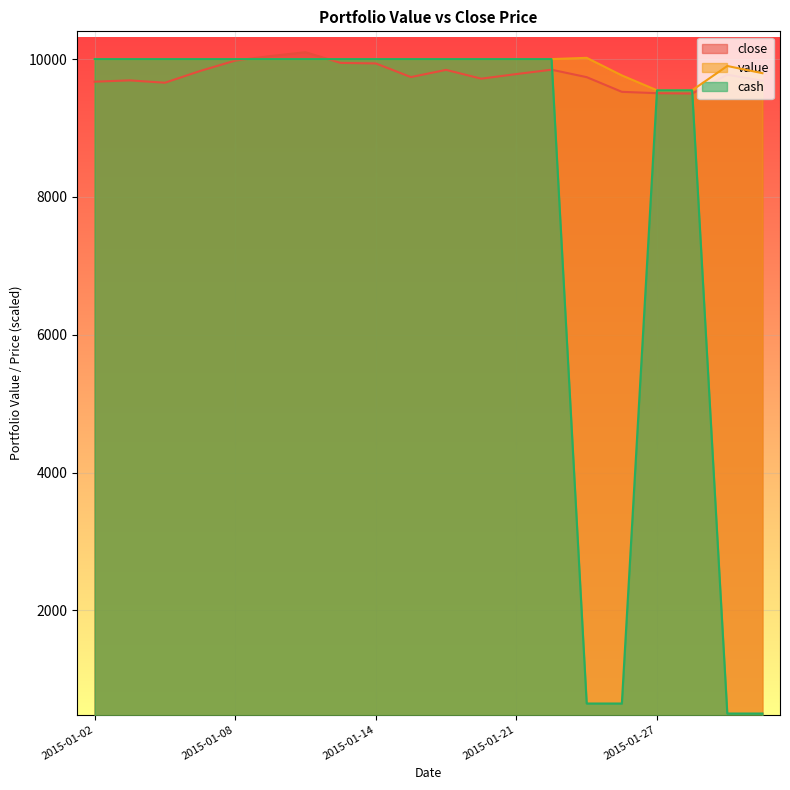

List the series in order of their peak value, lowest first.

cash, value, close